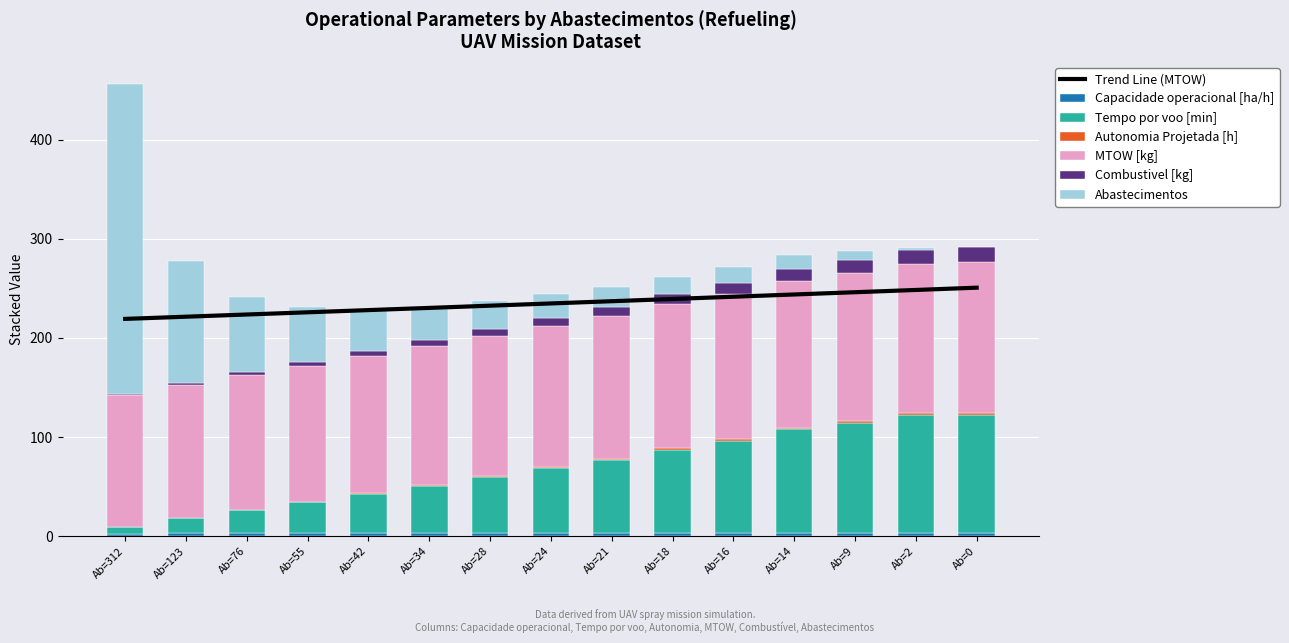

How many categories are shown in the chart?

15